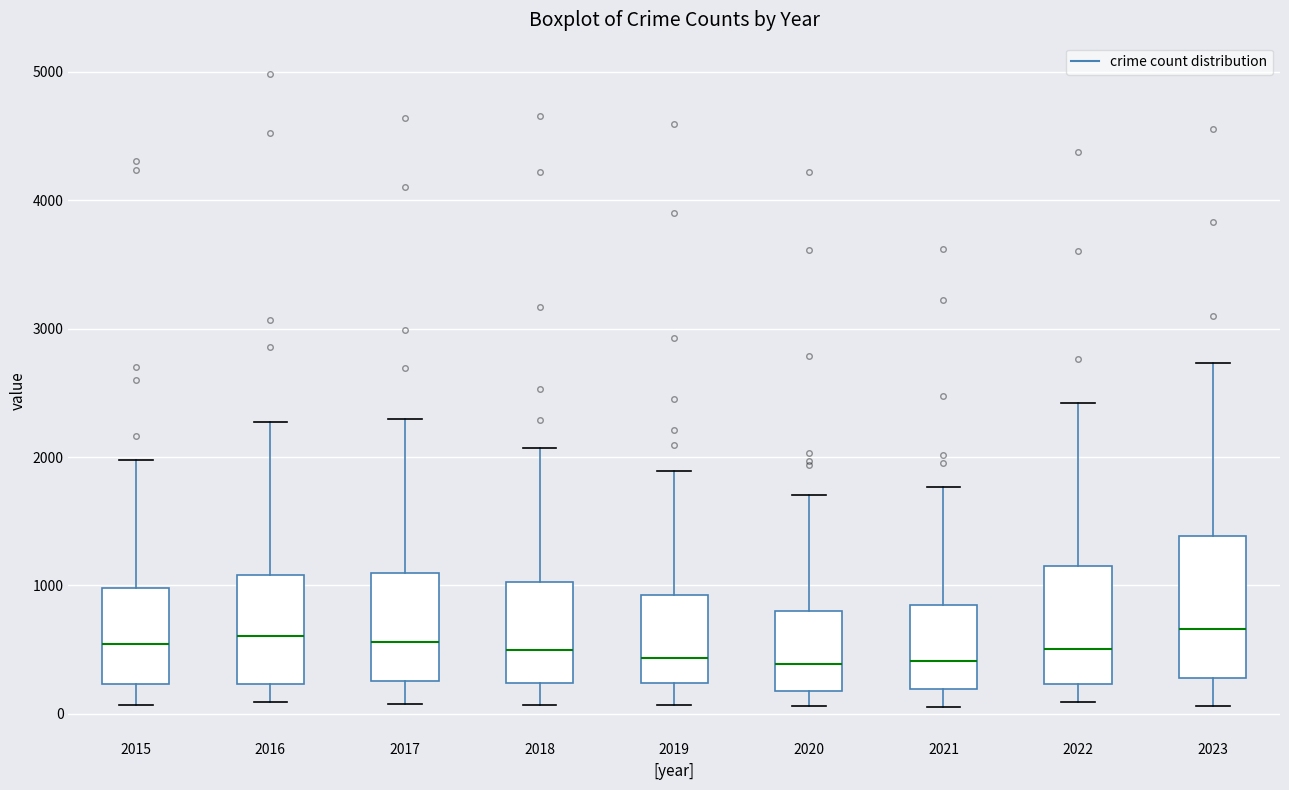

Which box is the tallest, from its lower edge to its upper edge?

2023